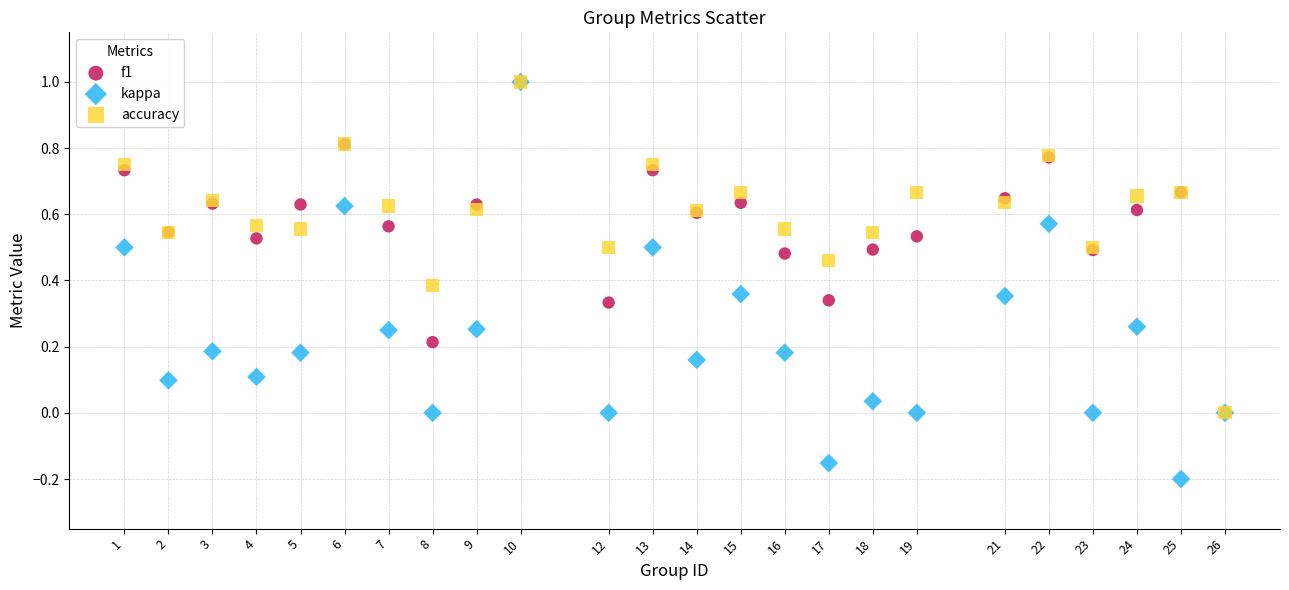

What are all the series names shown in the legend?

f1, kappa, accuracy